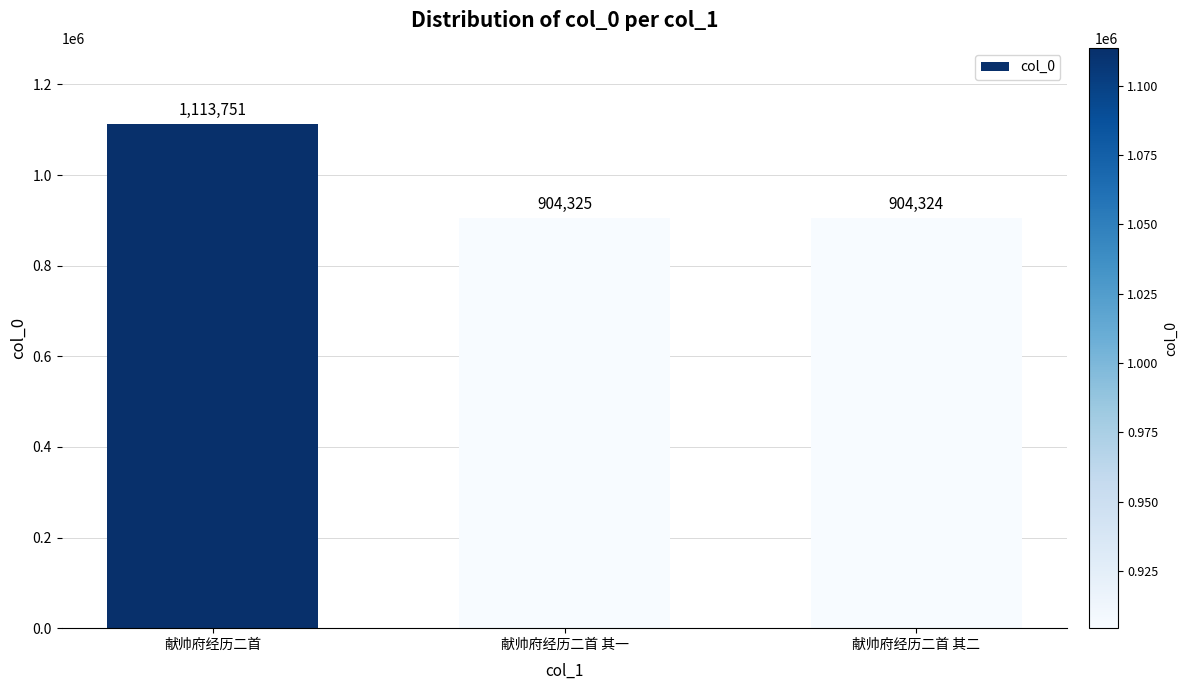

Rank the categories by value from highest to lowest.

献帅府经历二首, 献帅府经历二首 其一, 献帅府经历二首 其二